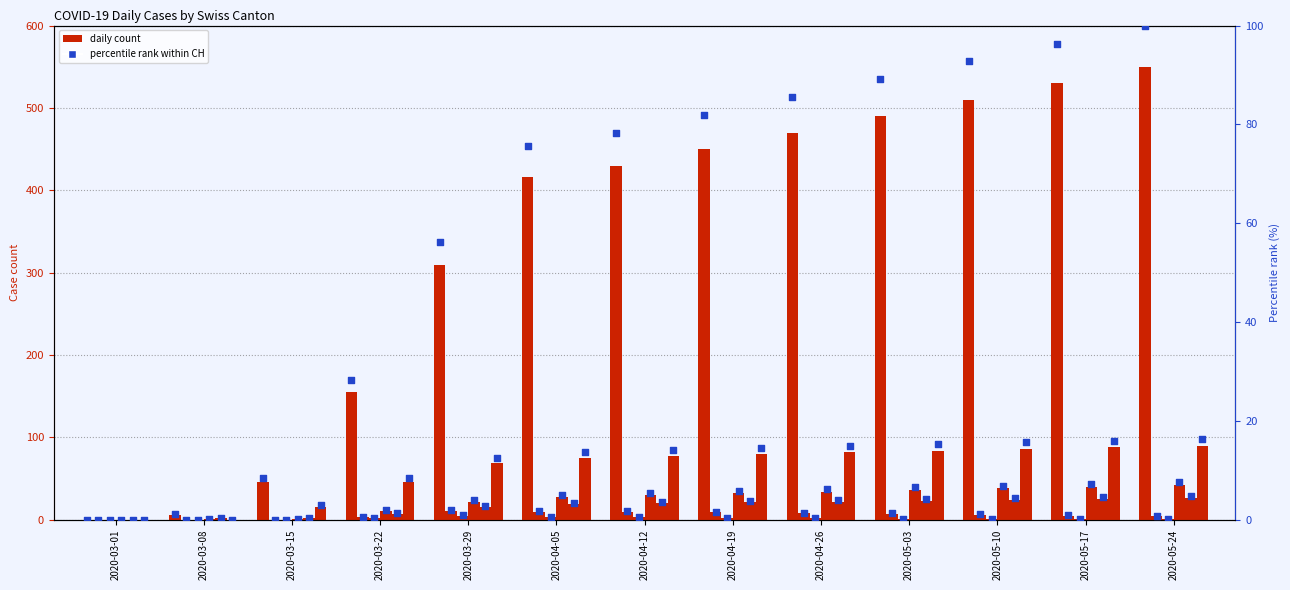

Which has a higher value, 2020-03-22 or 2020-03-01?

2020-03-22